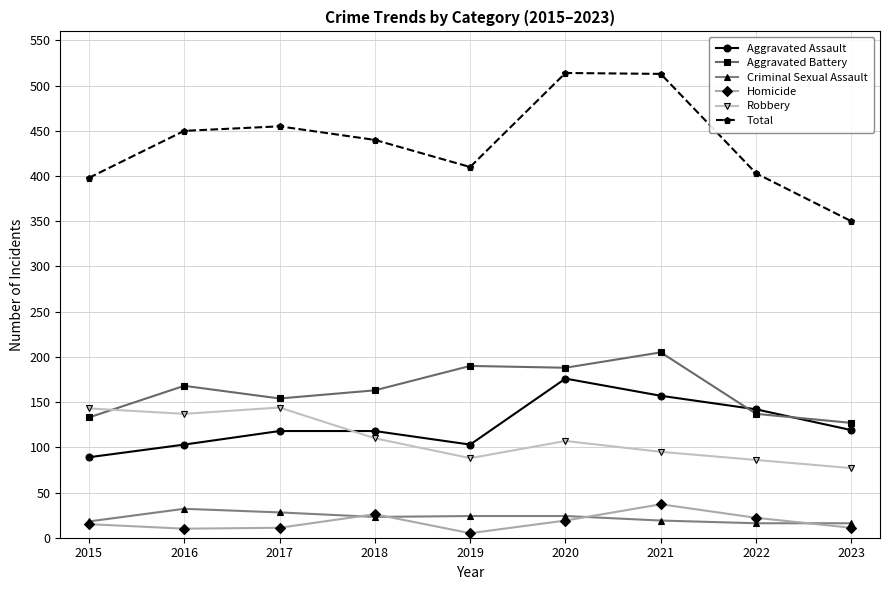

How many interior local peaks does the Total series have?

2